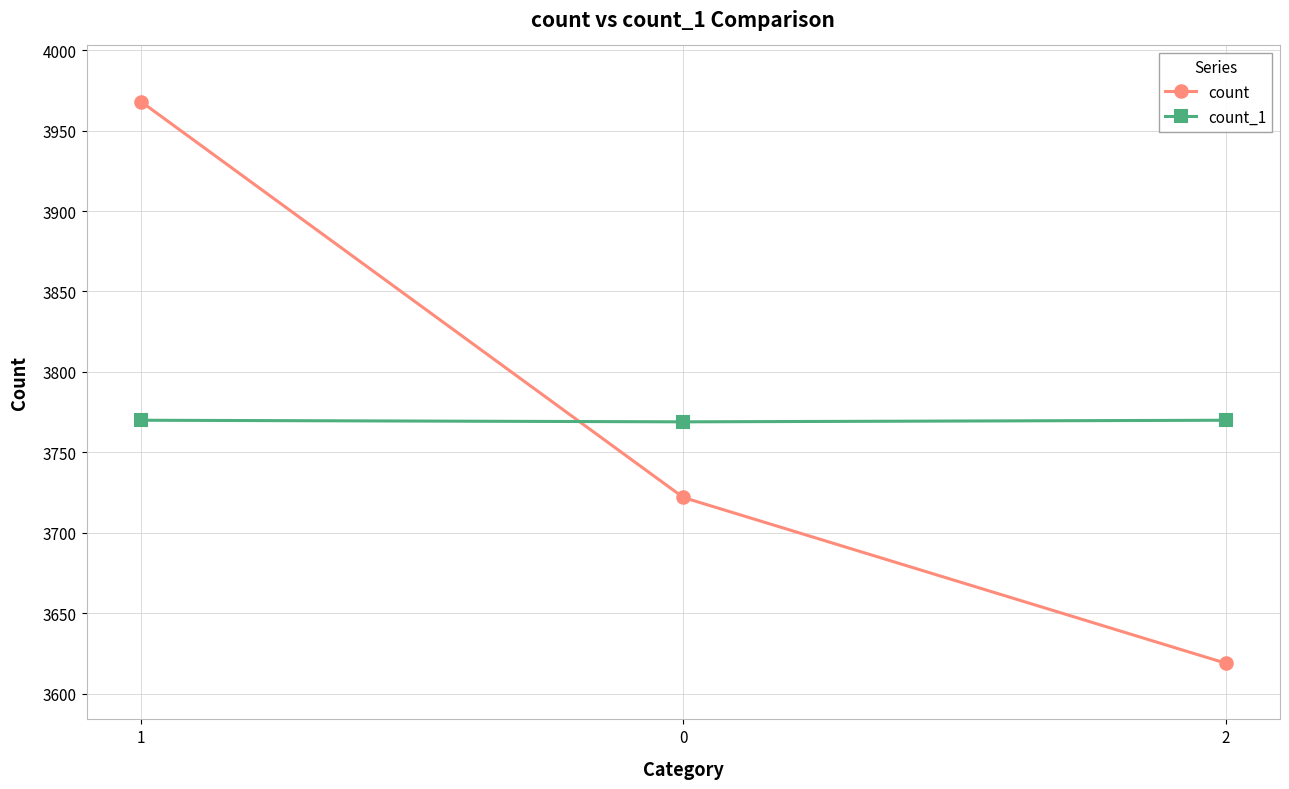

The value of count at 1 is 3968. True or false?

True